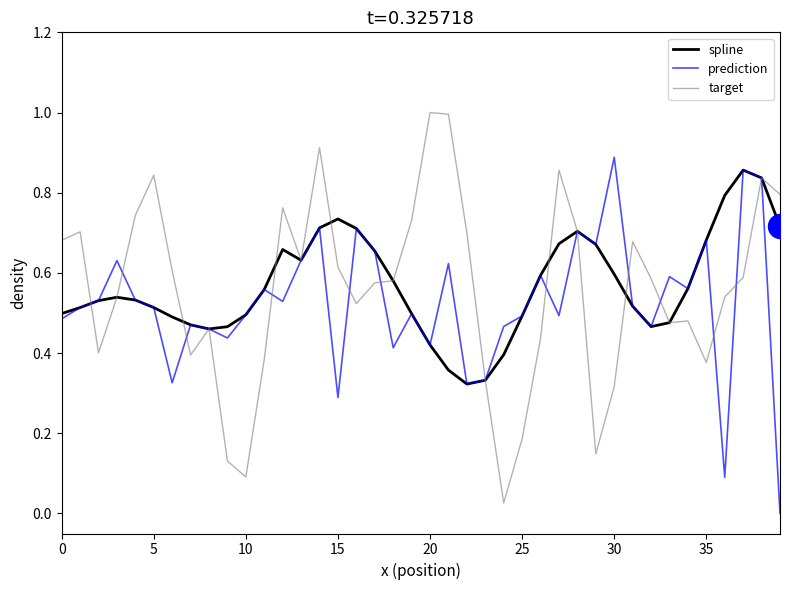

What is the greatest value displayed?

1.0